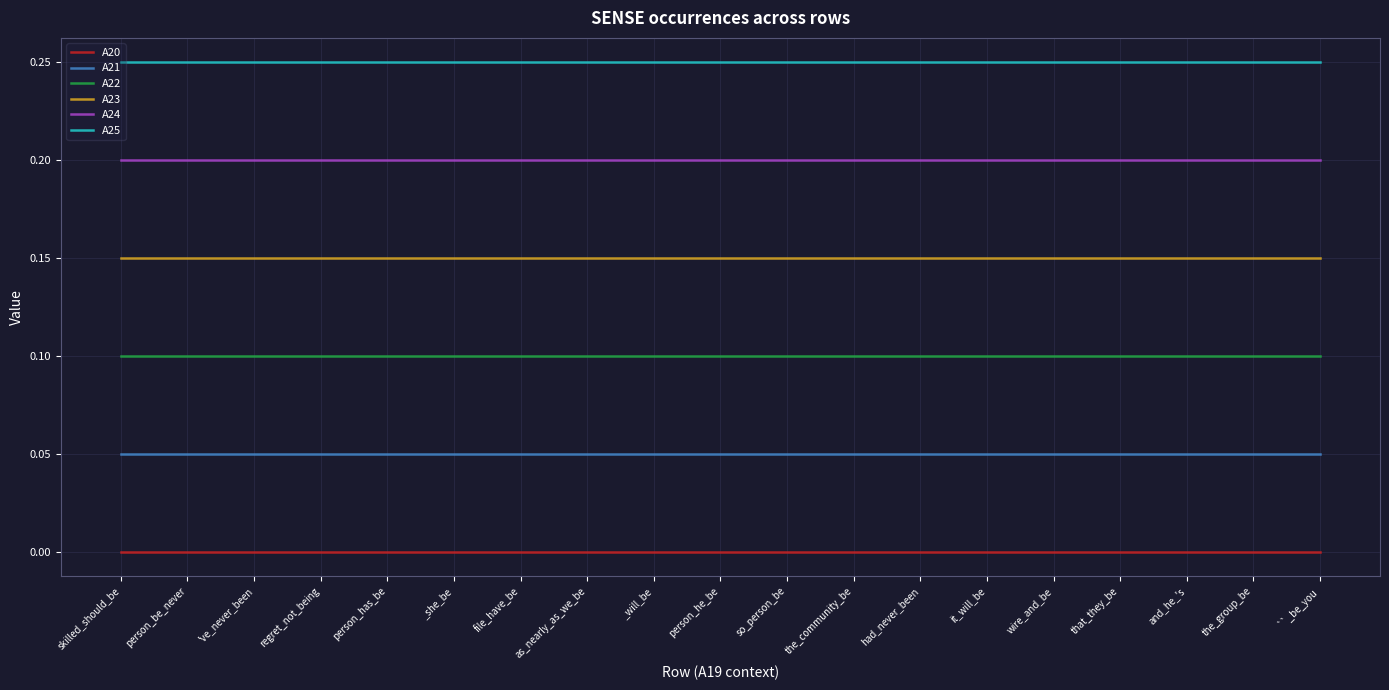

List the series in order of their peak value, highest first.

A25, A24, A23, A22, A21, A20